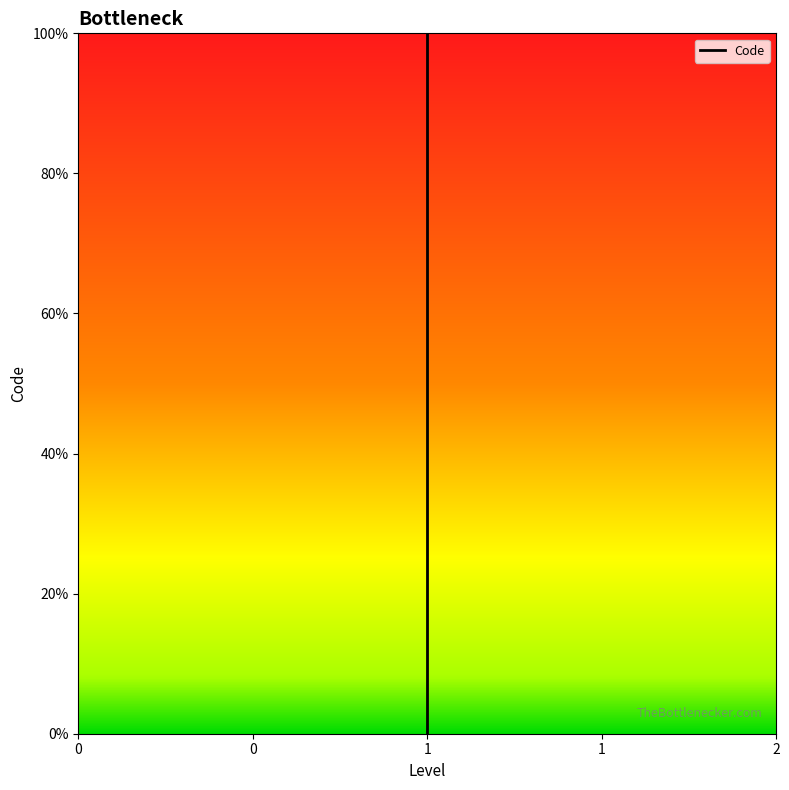

What is the change in value from 1 to 1?

+0.5